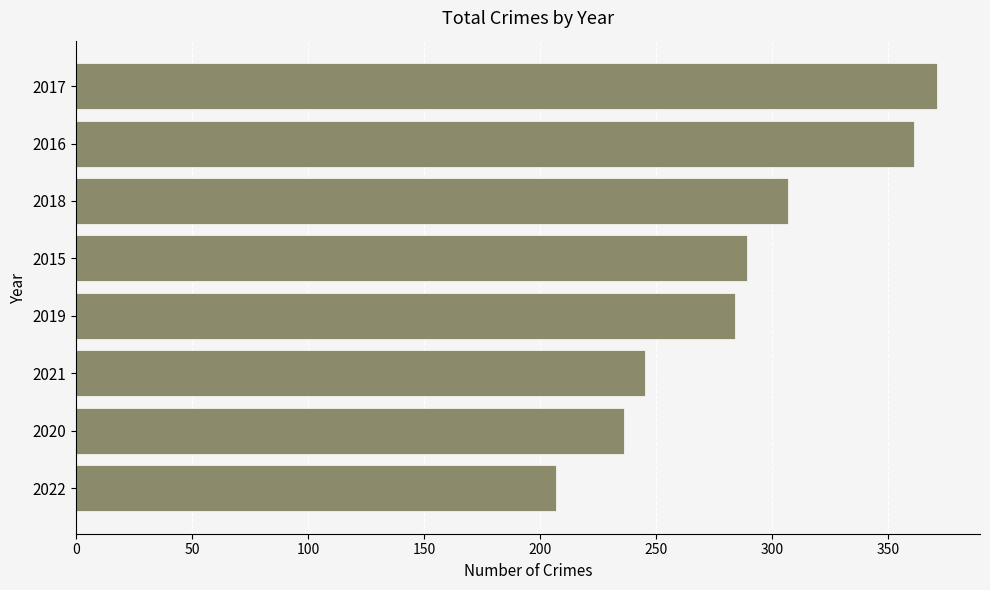

Read the value at 2020.

236